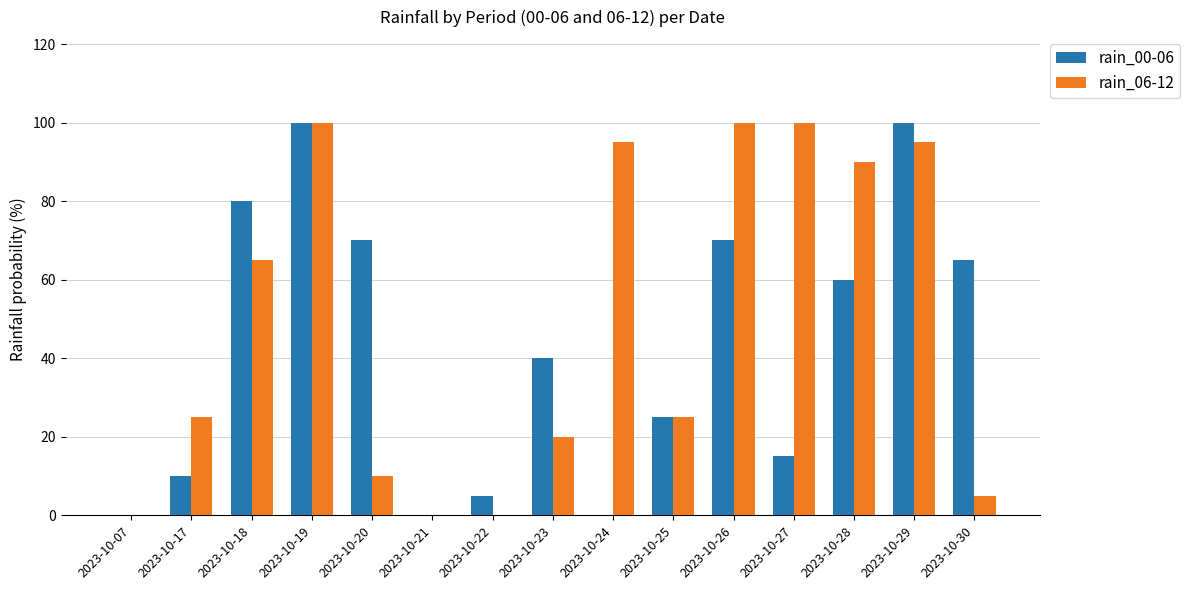

True or false: rain_00-06 has a value of 27 at 2023-10-18.

False